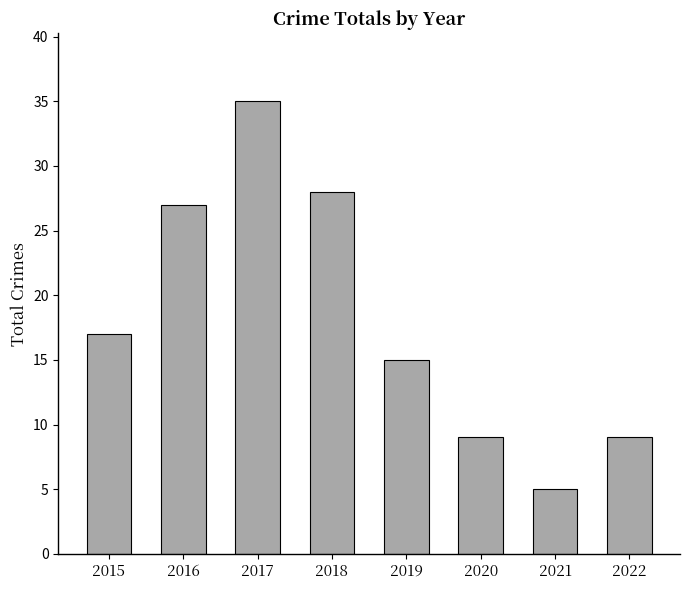

True or false: the data shows 35 at 2017.

True